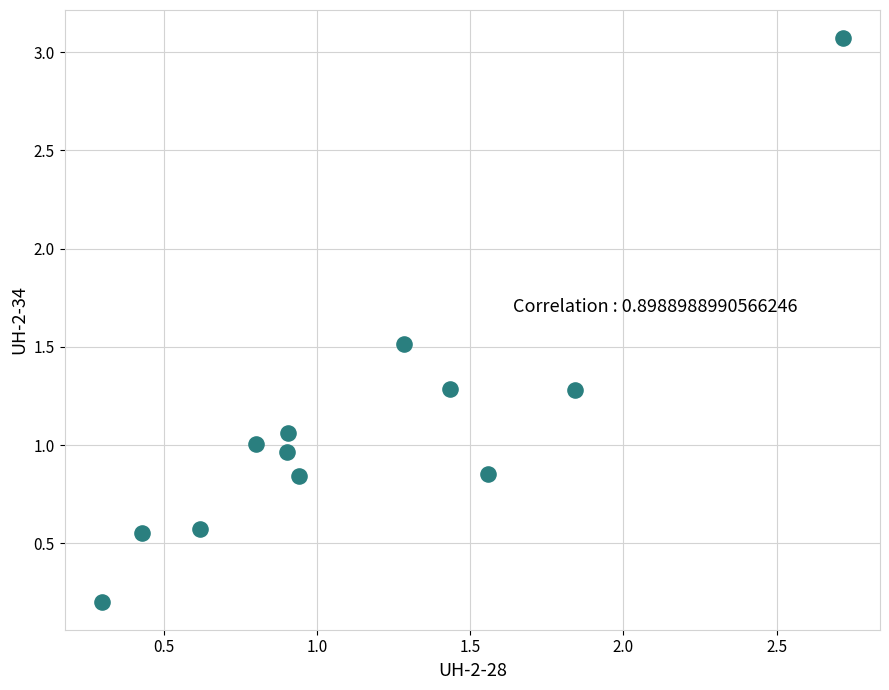

What is the range of X values (max minus min)?

2.4